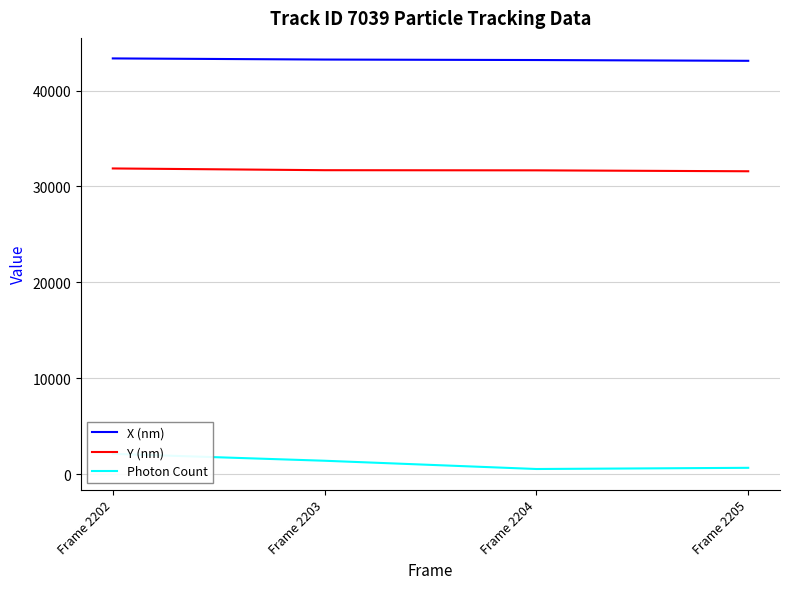

True or false: X (nm) and Photon Count cross at least once.

False